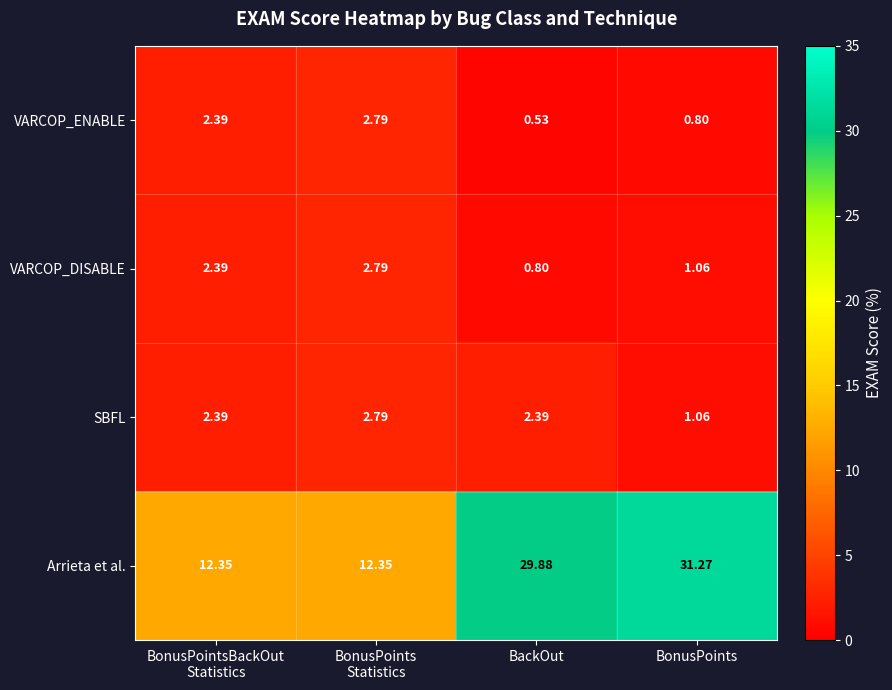

Which category has the highest value across all series?

BonusPoints